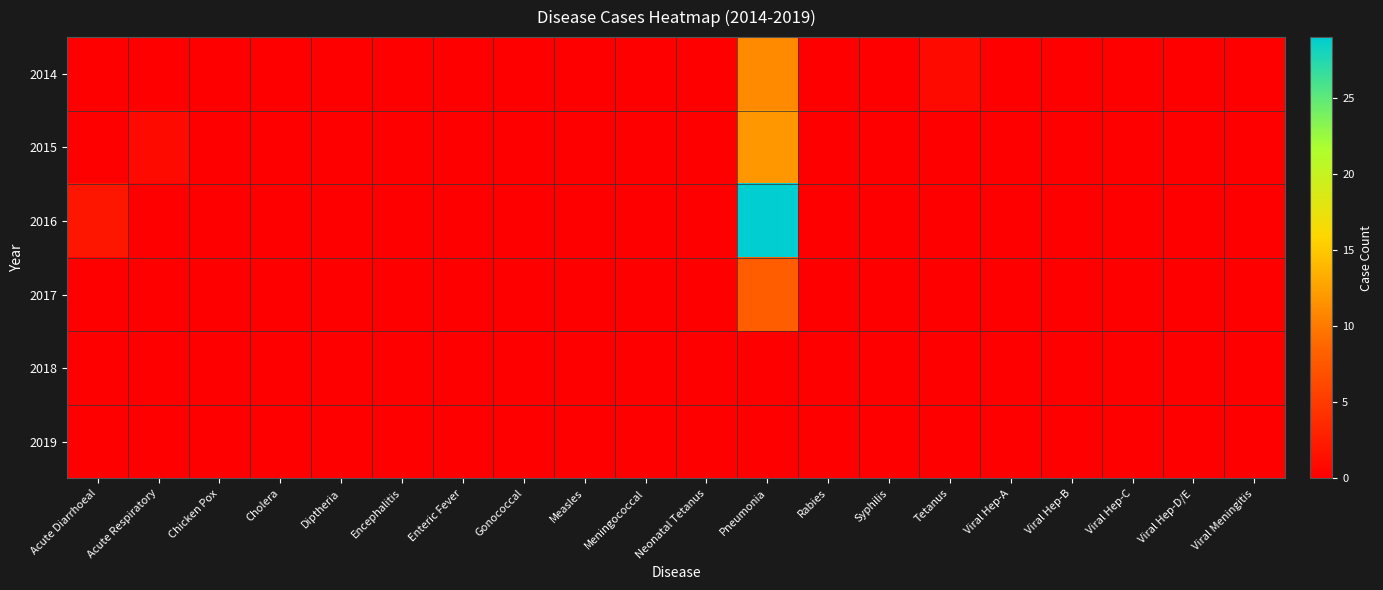

Reading left to right, transcribe all the data shown in this chart.

2014: Acute Diarrhoeal=0	Acute Respiratory=0	Chicken Pox=0	Cholera=0	Diptheria=0	Encephalitis=0	Enteric Fever=0	Gonococcal=0	Measles=0	Meningococcal=0	Neonatal Tetanus=0	Pneumonia=11	Rabies=0	Syphilis=0	Tetanus=1	Viral Hep-A=0	Viral Hep-B=0	Viral Hep-C=0	Viral Hep-D/E=0	Viral Meningitis=0
2015: Acute Diarrhoeal=0	Acute Respiratory=1	Chicken Pox=0	Cholera=0	Diptheria=0	Encephalitis=0	Enteric Fever=0	Gonococcal=0	Measles=0	Meningococcal=0	Neonatal Tetanus=0	Pneumonia=12	Rabies=0	Syphilis=0	Tetanus=0	Viral Hep-A=0	Viral Hep-B=0	Viral Hep-C=0	Viral Hep-D/E=0	Viral Meningitis=0
2016: Acute Diarrhoeal=2	Acute Respiratory=0	Chicken Pox=0	Cholera=0	Diptheria=0	Encephalitis=0	Enteric Fever=0	Gonococcal=0	Measles=0	Meningococcal=0	Neonatal Tetanus=0	Pneumonia=29	Rabies=0	Syphilis=0	Tetanus=0	Viral Hep-A=0	Viral Hep-B=0	Viral Hep-C=0	Viral Hep-D/E=0	Viral Meningitis=0
2017: Acute Diarrhoeal=0	Acute Respiratory=0	Chicken Pox=0	Cholera=0	Diptheria=0	Encephalitis=0	Enteric Fever=0	Gonococcal=0	Measles=0	Meningococcal=0	Neonatal Tetanus=0	Pneumonia=8	Rabies=0	Syphilis=0	Tetanus=0	Viral Hep-A=0	Viral Hep-B=0	Viral Hep-C=0	Viral Hep-D/E=0	Viral Meningitis=0
2018: Acute Diarrhoeal=0	Acute Respiratory=0	Chicken Pox=0	Cholera=0	Diptheria=0	Encephalitis=0	Enteric Fever=0	Gonococcal=0	Measles=0	Meningococcal=0	Neonatal Tetanus=0	Pneumonia=0	Rabies=0	Syphilis=0	Tetanus=0	Viral Hep-A=0	Viral Hep-B=0	Viral Hep-C=0	Viral Hep-D/E=0	Viral Meningitis=0
2019: Acute Diarrhoeal=0	Acute Respiratory=0	Chicken Pox=0	Cholera=0	Diptheria=0	Encephalitis=0	Enteric Fever=0	Gonococcal=0	Measles=0	Meningococcal=0	Neonatal Tetanus=0	Pneumonia=0	Rabies=0	Syphilis=0	Tetanus=0	Viral Hep-A=0	Viral Hep-B=0	Viral Hep-C=0	Viral Hep-D/E=0	Viral Meningitis=0